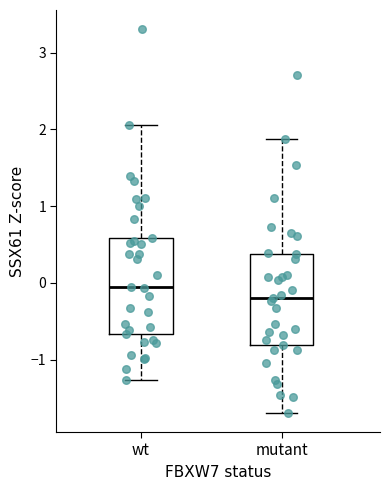

Reading left to right, read every box against the y-axis: the position of its median line, the range the box covers, and the ends of its whiskers. The values are not printed on the chart, so give them approximately, as read against the axis.

wt: median 0.0, box -0.7 to 0.6, whiskers -1.3 to 2.1
mutant: median -0.2, box -0.8 to 0.4, whiskers -1.7 to 1.9